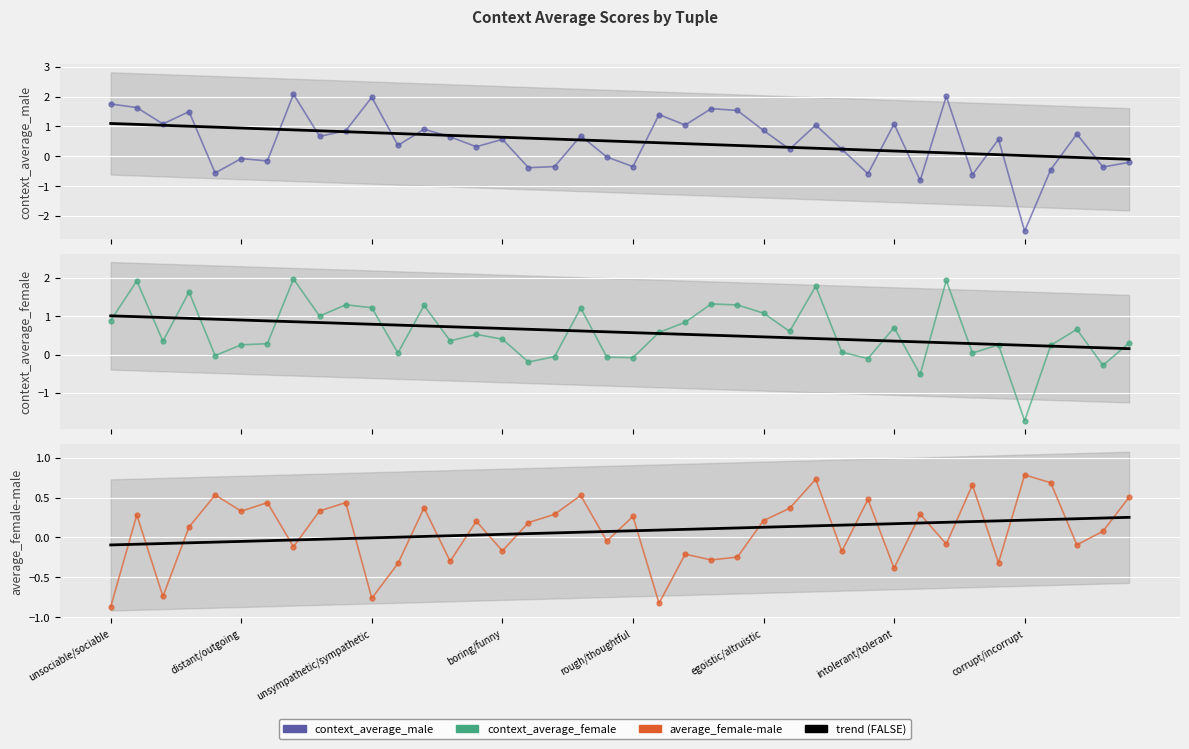

Rank the categories by context_average_male value from lowest to highest.

corrupt/incorrupt, evil/good, wrong/right, unfair/fair, disliked/liked, hostile/amicable, unpopular/popular, untruthful/truthful, rough/thoughtful, nasty/nice, exploitative/cooperative, distant/open, distant/outgoing, inhospitable/hospitable, disloyal/loyal, hardhearted/benevolent, antisocial/social, unhelpful/helpful, boring/funny, mean/honorable, impolite/polite, unaffectionate/affectionate, disagreeable/welcoming, fake/genuine, unaffectionate/caring, egoistic/altruistic, unsupportive/supportive, hardhearted/softhearted, untrustworthy/trustworthy, unlikable/likable, intolerant/tolerant, immoral/moral, repellent/pleasant, dishonest/honest, insincere/sincere, unfriendly/friendly, unsociable/sociable, unsympathetic/sympathetic, unkind/kind, insensitive/sensitive